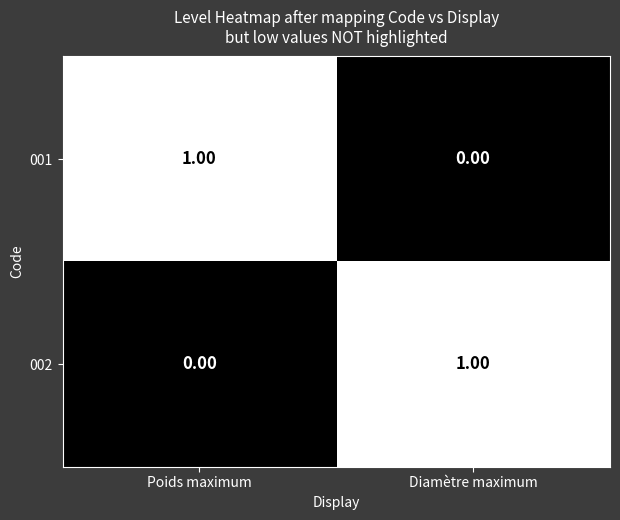

At which label is 001 closest to 0?

Diamètre maximum